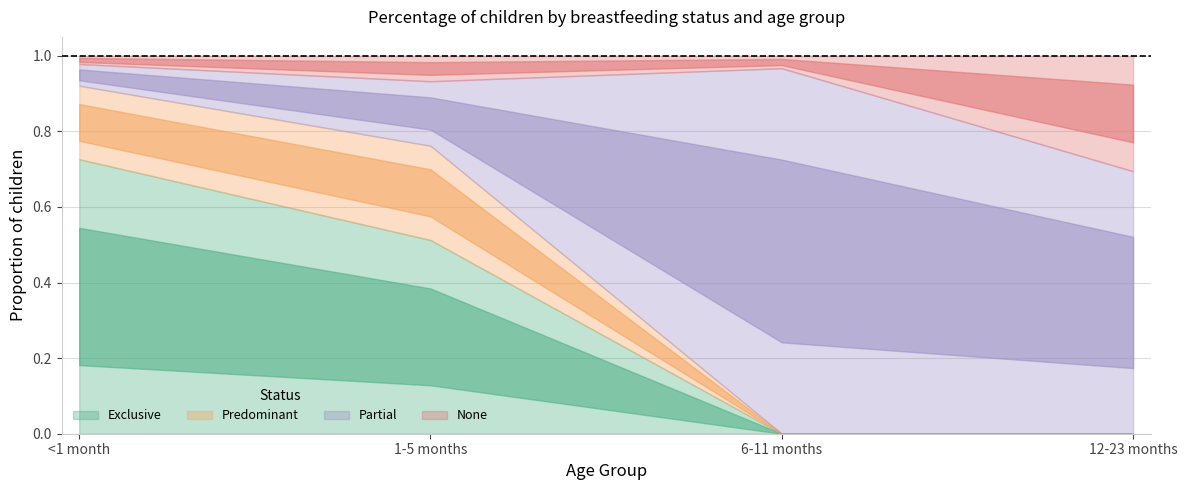

Reading left to right, list all the values displayed in this chart.

Exclusive: <1 month=0.7	1-5 months=0.5	6-11 months=0.0	12-23 months=0.0
Predominant: <1 month=0.2	1-5 months=0.2	6-11 months=0.0	12-23 months=0.0
Partial: <1 month=0.1	1-5 months=0.2	6-11 months=1.0	12-23 months=0.7
None: <1 month=0.0	1-5 months=0.1	6-11 months=0.0	12-23 months=0.3